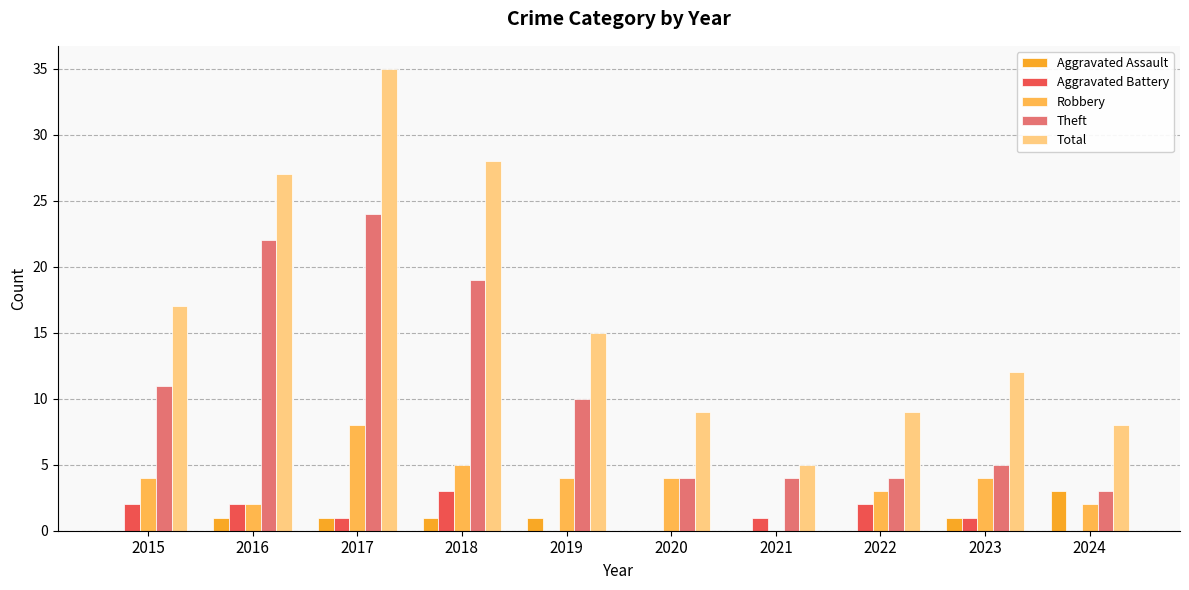

Between 2021 and 2022, which series saw the biggest shift?

Total